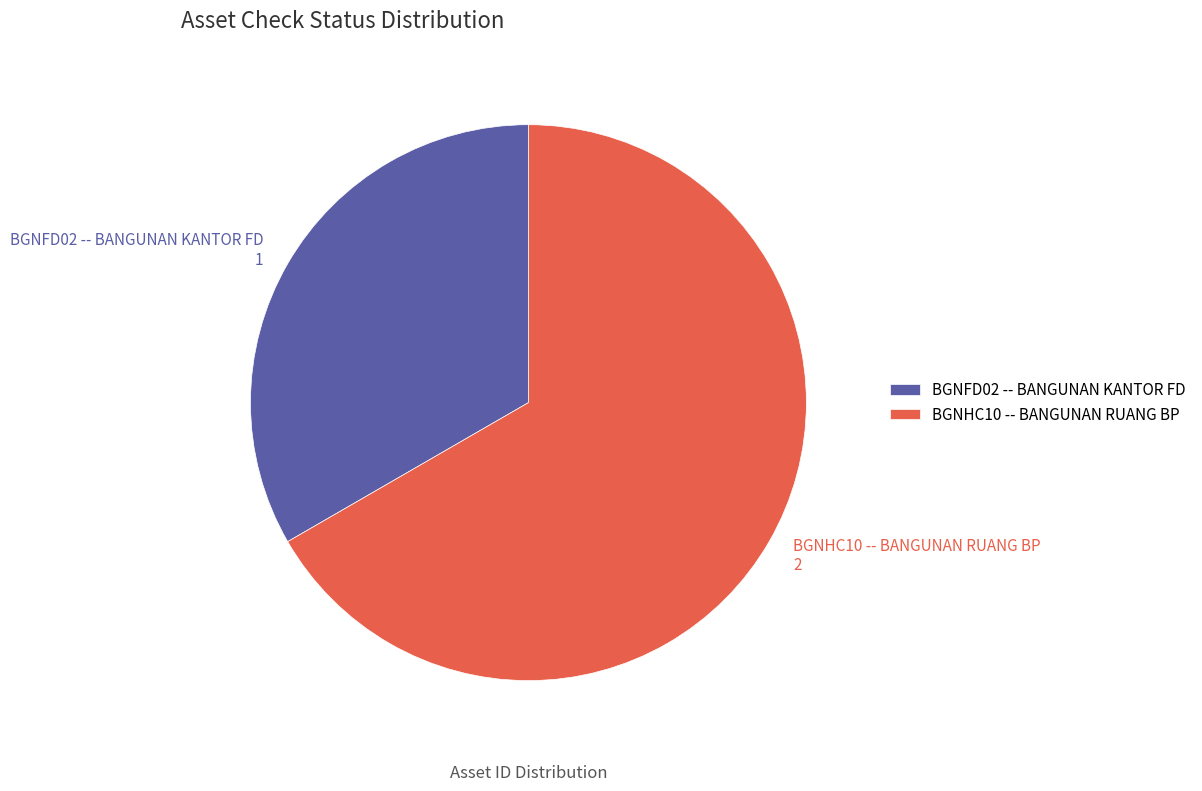

What percentage is the BGNFD02 -- BANGUNAN KANTOR FD slice, to the nearest percent?

33%